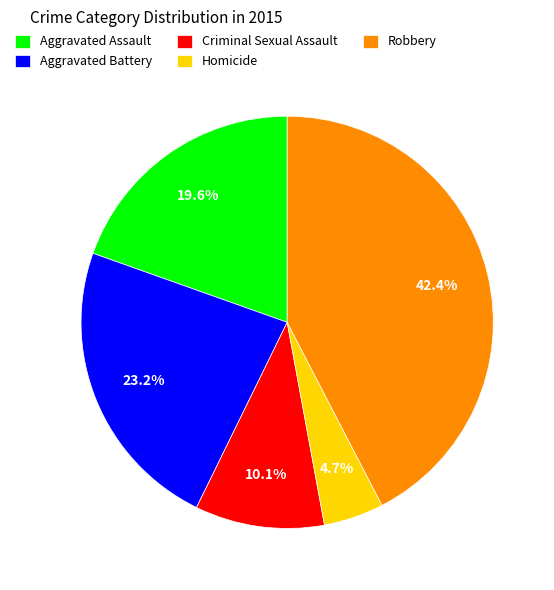

To the nearest percent, what is the difference between the largest and smallest slice percentages?

38%